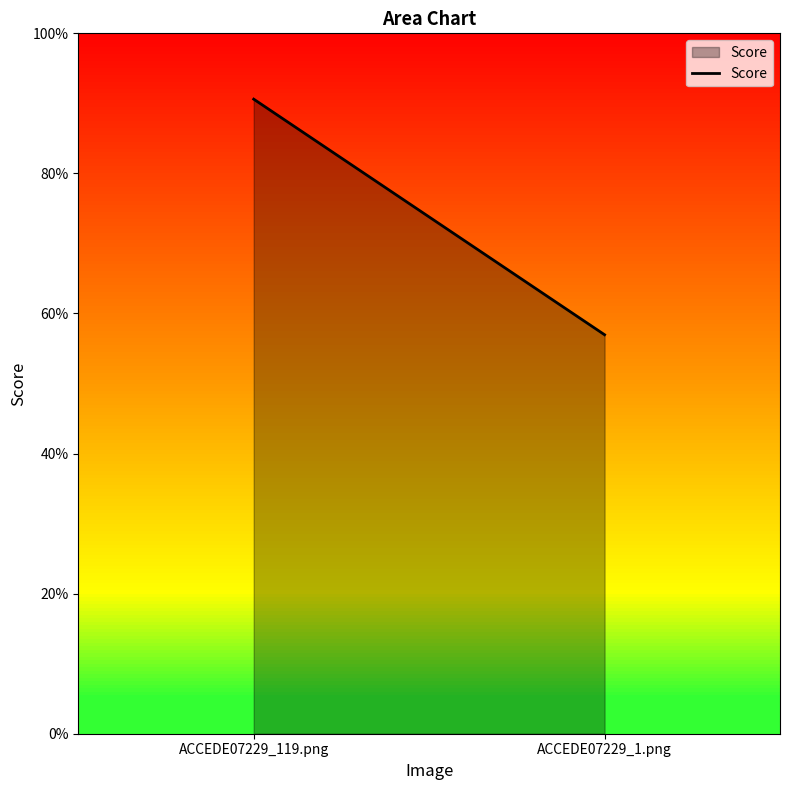

What is the sum of all values?

1.5